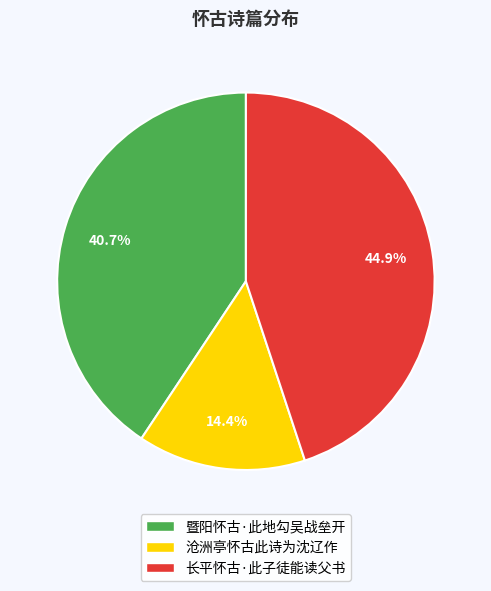

Between 暨阳怀古·此地勾吴战垒开 and 沧洲亭怀古此诗为沈辽作, which is larger?

暨阳怀古·此地勾吴战垒开